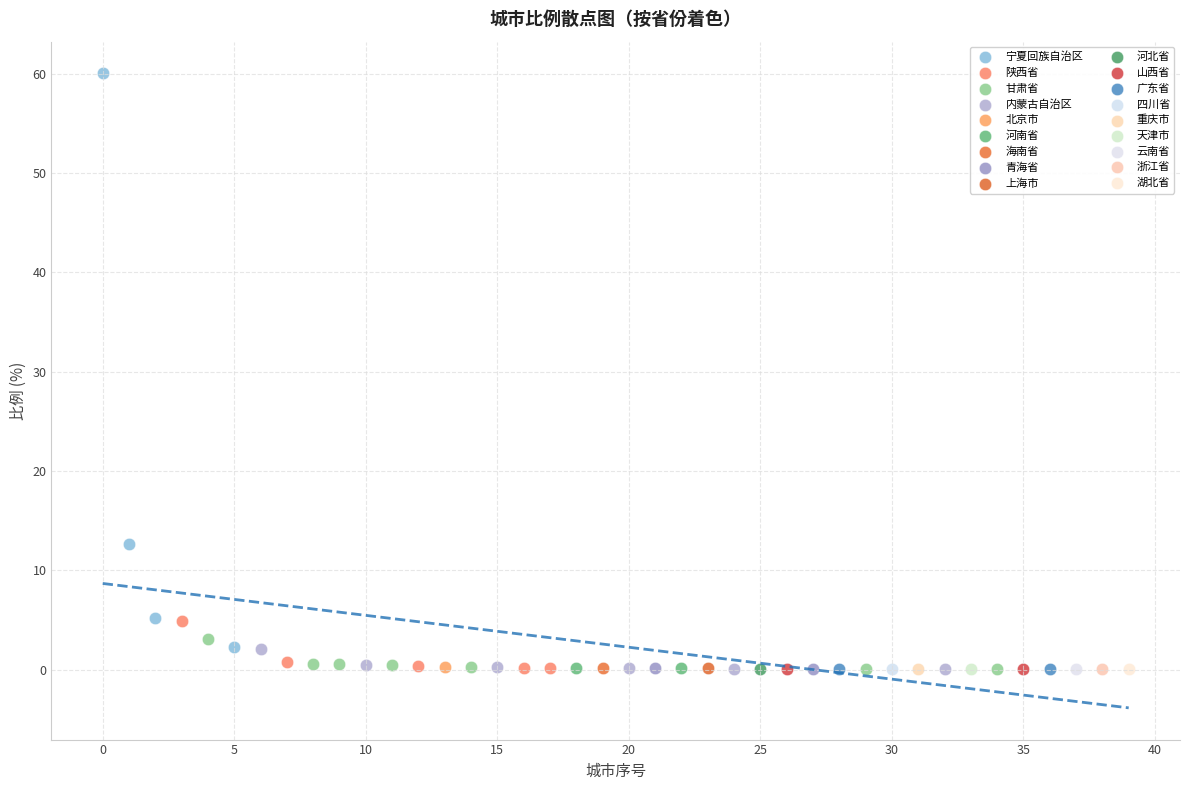

Which series contains the highest Y value?

宁夏回族自治区